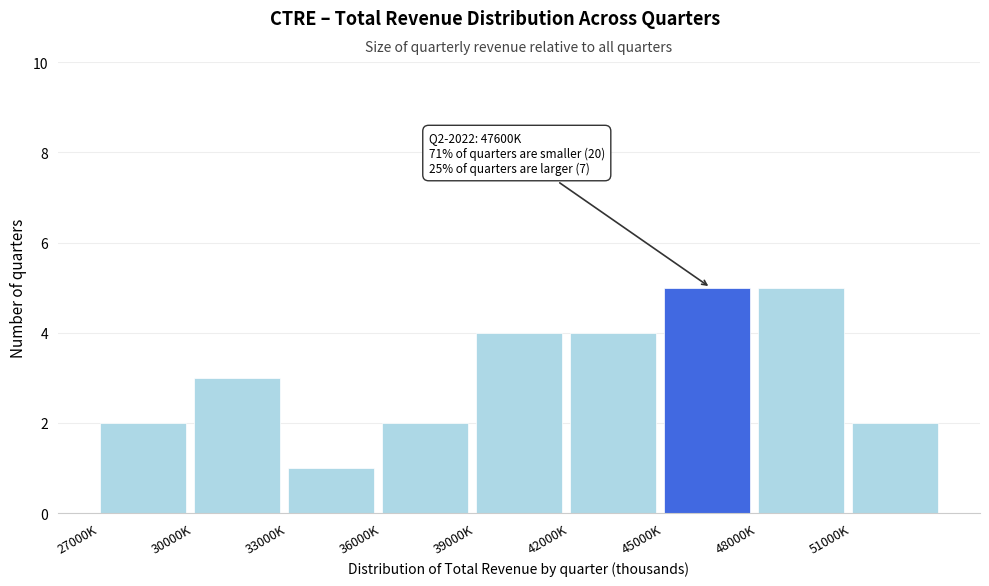

Reading right to left, extract all data points from this chart.

2	5	5	4	4	2	1	3	2